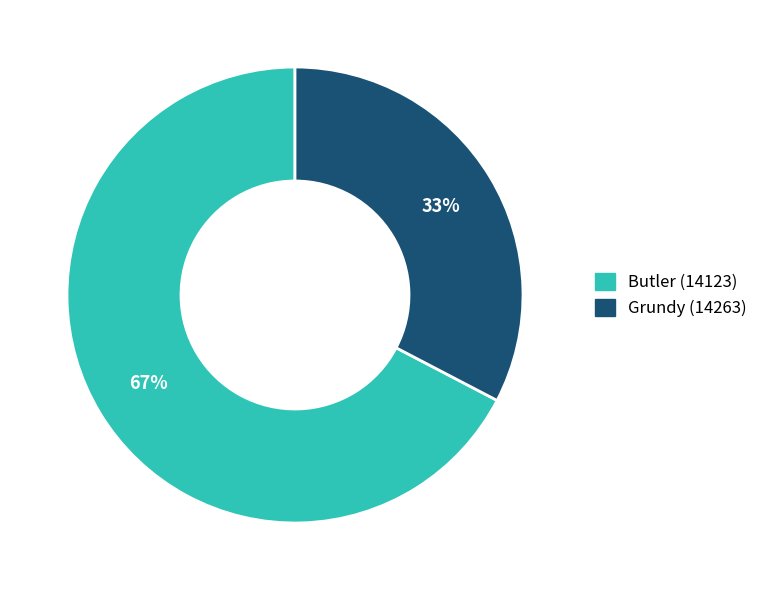

Count the number of slices in the pie.

2